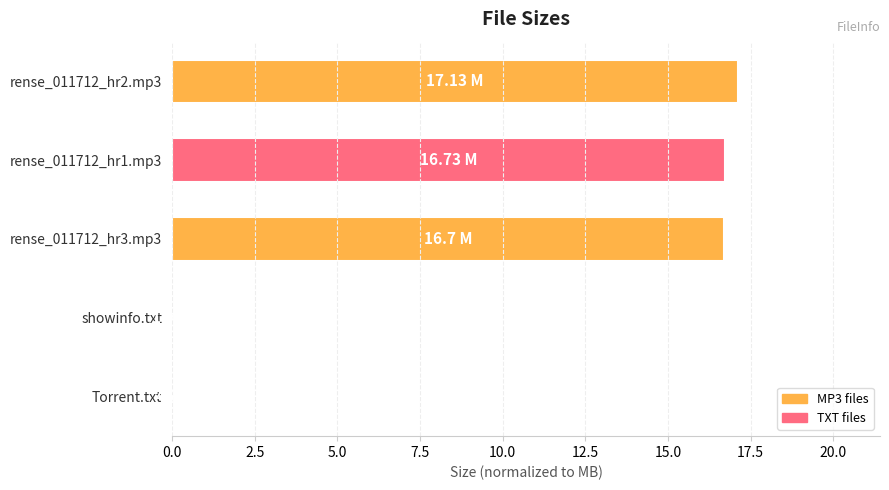

Approximately how many times larger is the value at rense_011712_hr1.mp3 compared to rense_011712_hr3.mp3?

1.0